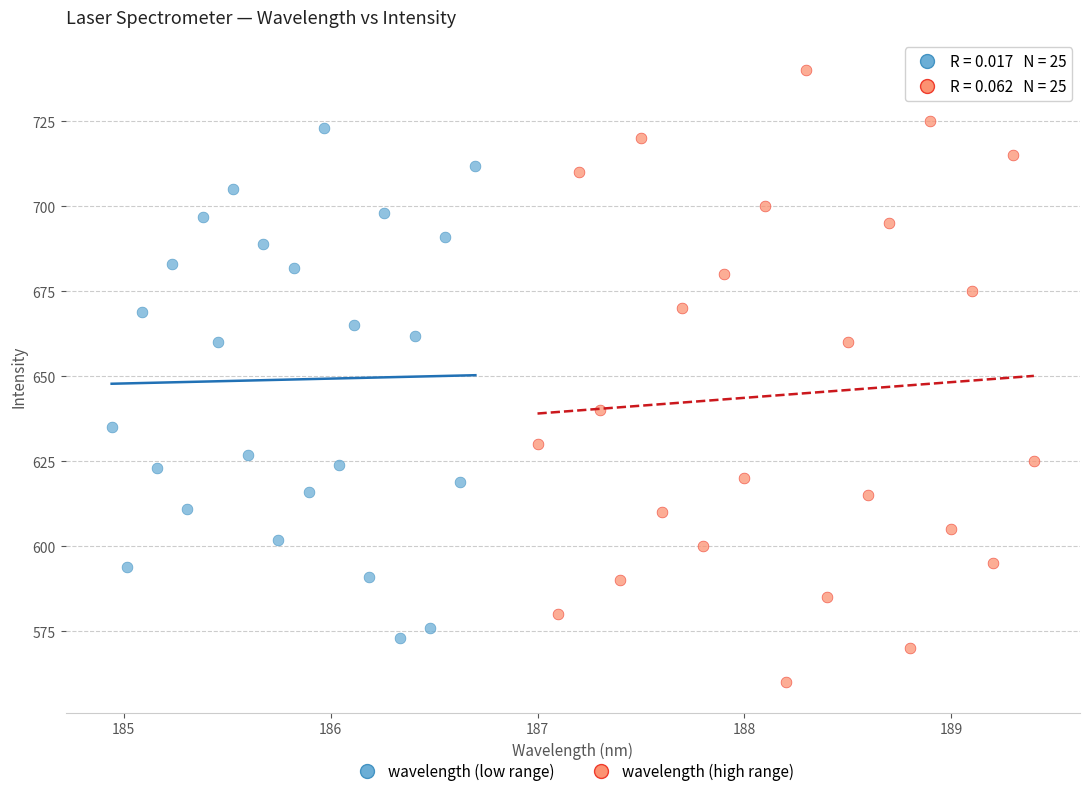

Which series reaches the minimum Y coordinate?

wavelength (high range)